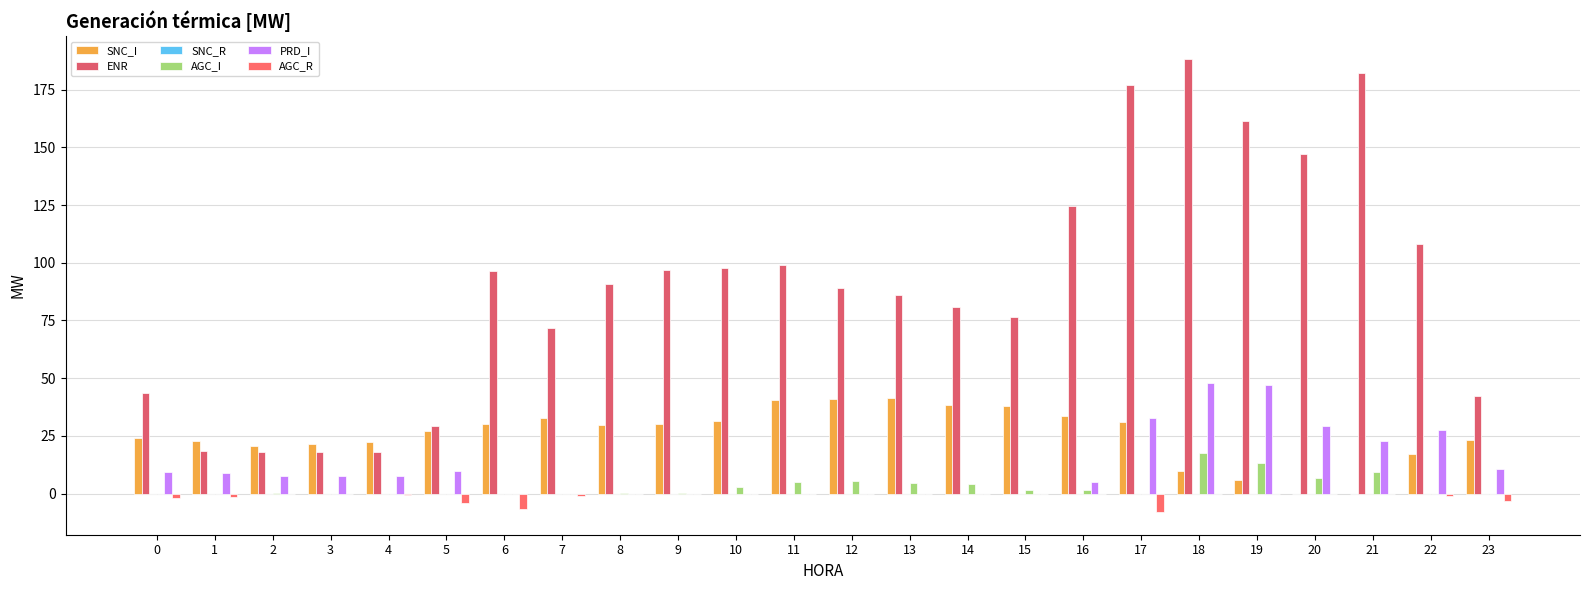

What is the average value of the ENR series?

90.1